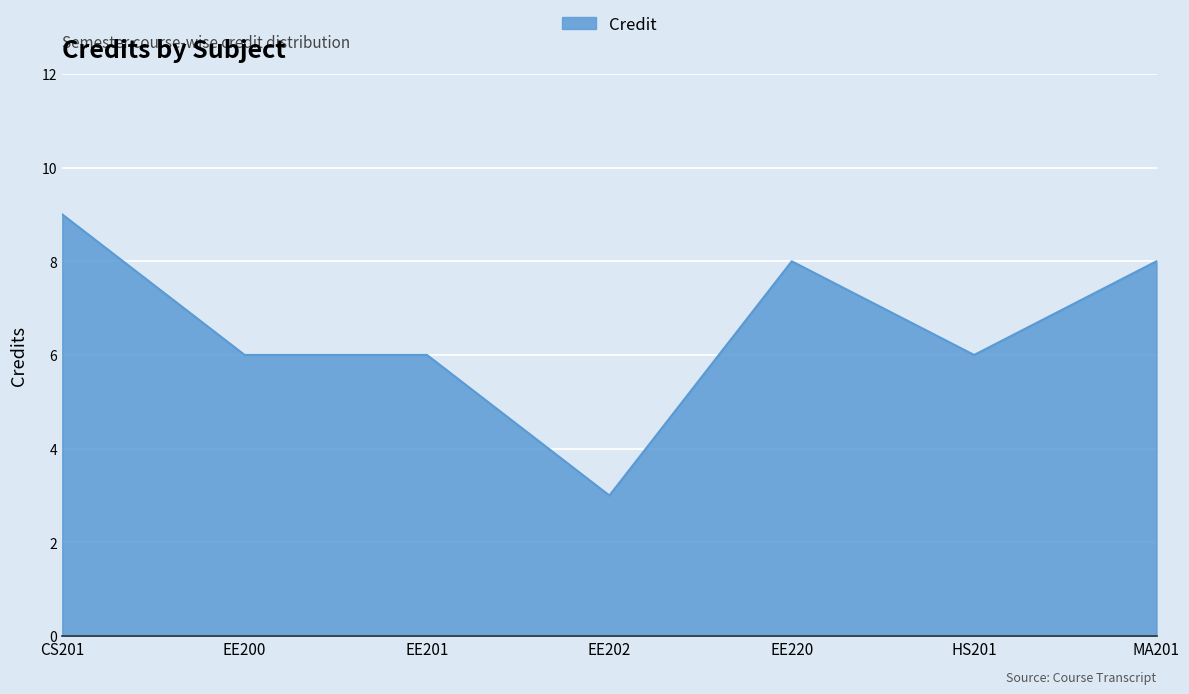

Reading left to right, list all the values displayed in this chart.

9	6	6	3	8	6	8